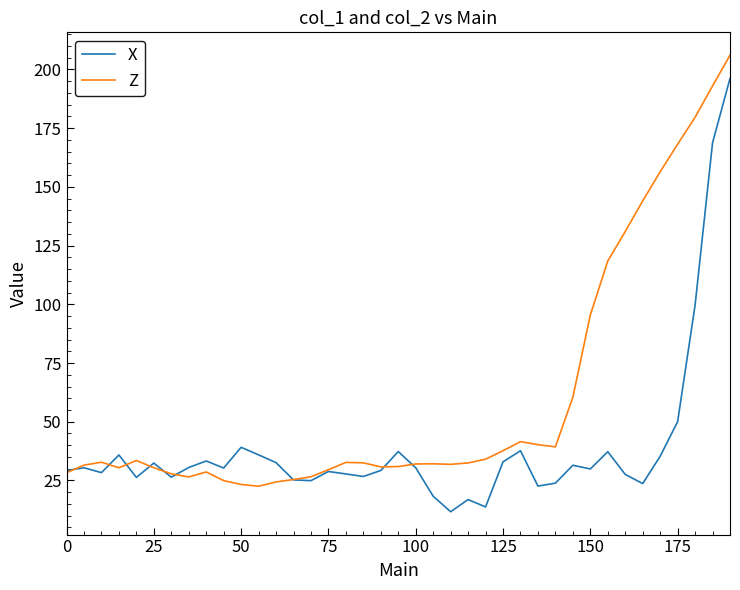

True or false: X and Z intersect in this chart.

True